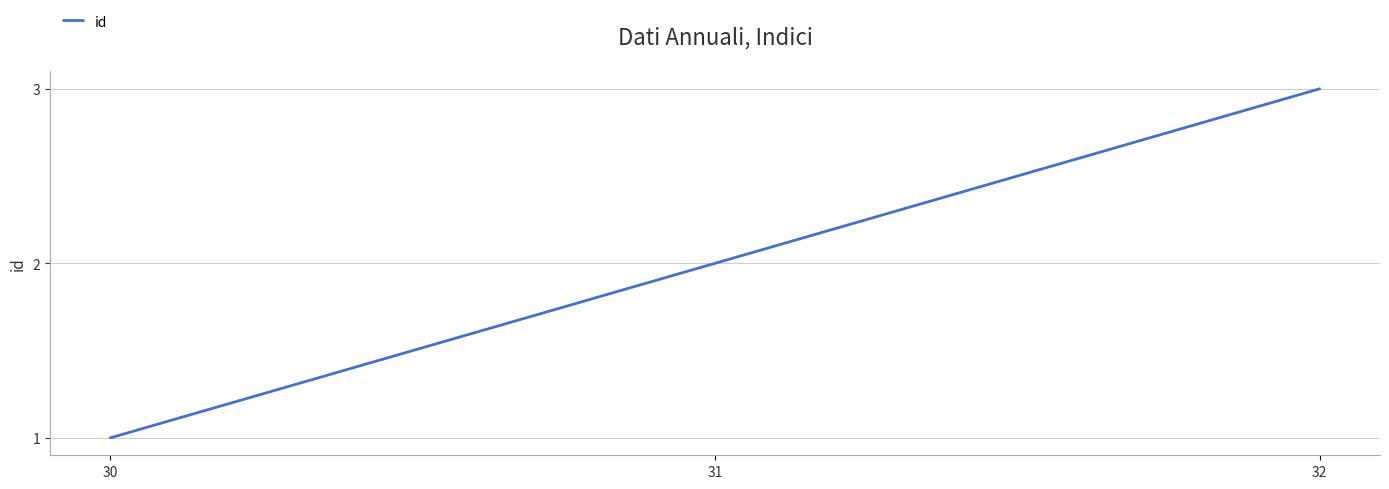

Count the number of data series in this chart.

1